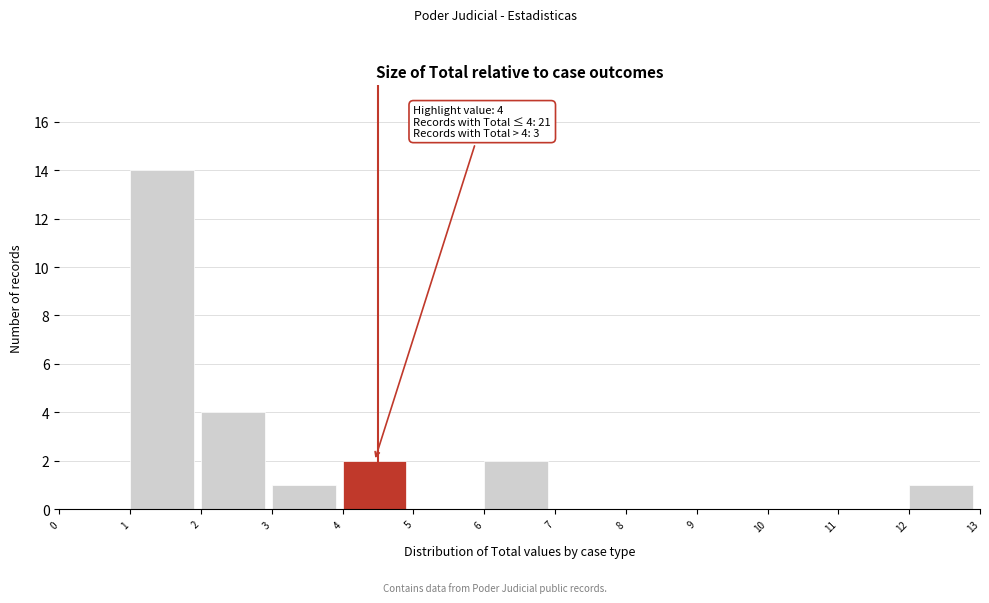

Which range on the x-axis has the tallest bar?

1 to 2